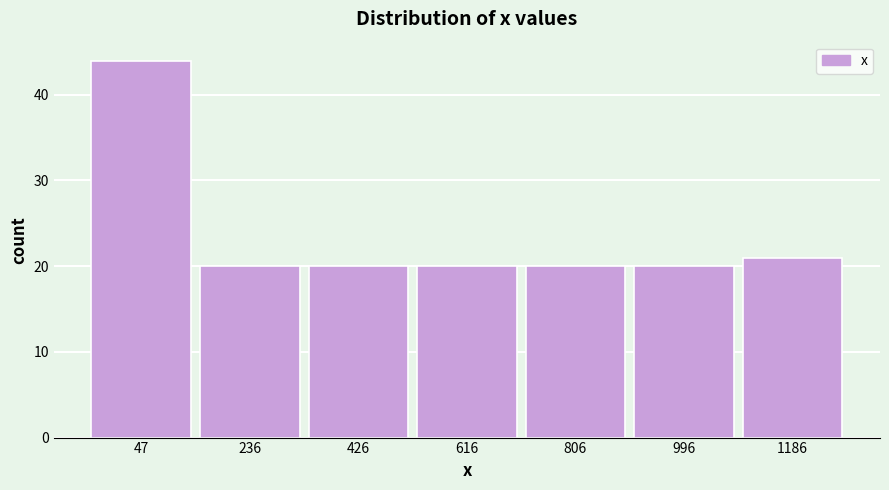

How tall is the bar that spans 900 to 1100 on the x-axis? Neither the bar edges nor the heights are printed on the chart, so give them approximately, as read against the axes.

20